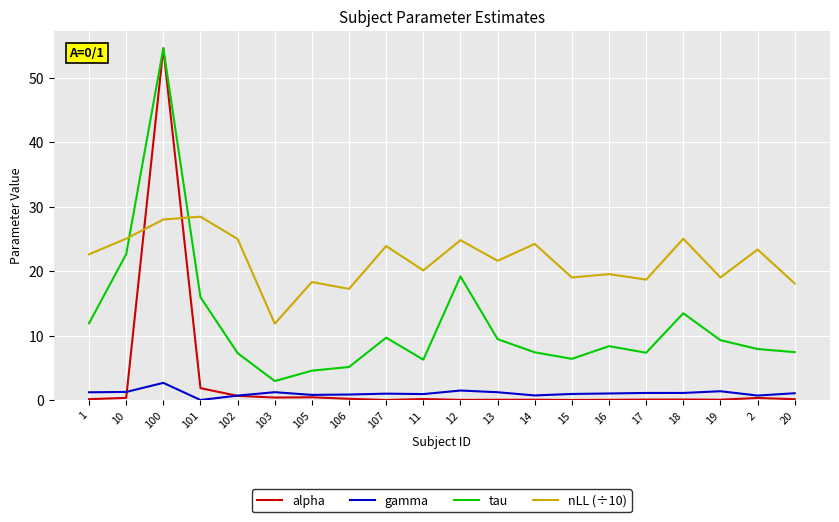

At which category is the sum across all series the highest?

100